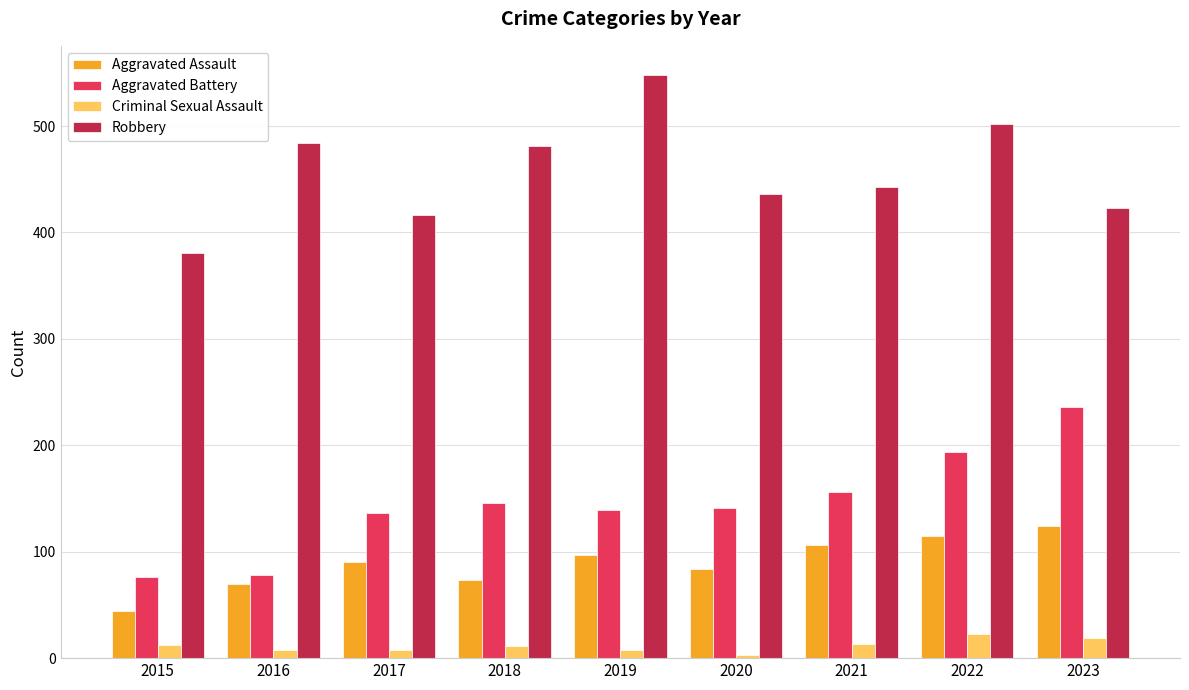

Which series changed the most between 2016 and 2023?

Aggravated Battery